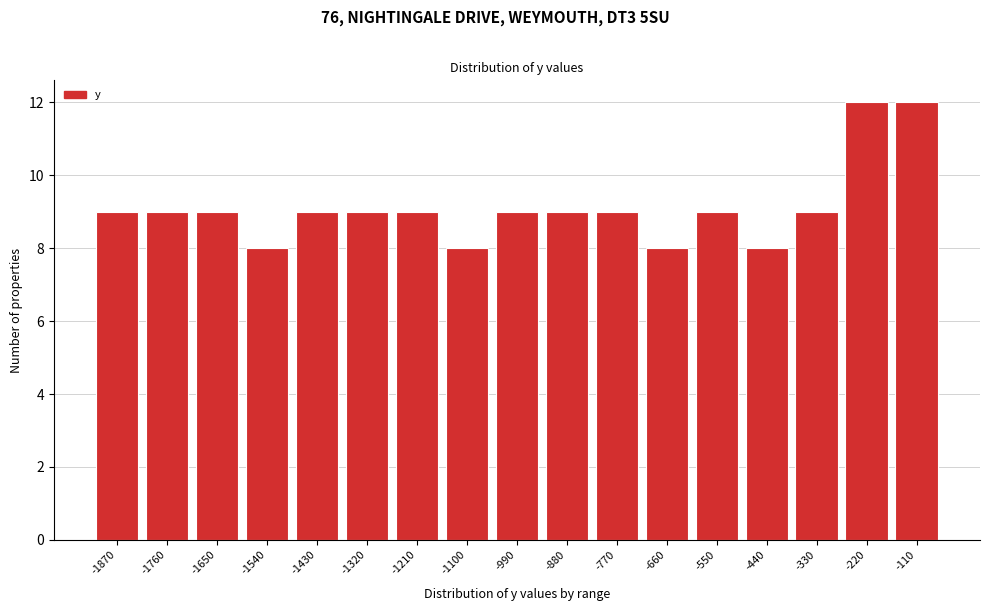

Reading left to right, what are all the values shown in this chart?

-1870=9	-1760=9	-1650=9	-1540=8	-1430=9	-1320=9	-1210=9	-1100=8	-990=9	-880=9	-770=9	-660=8	-550=9	-440=8	-330=9	-220=12	-110=12